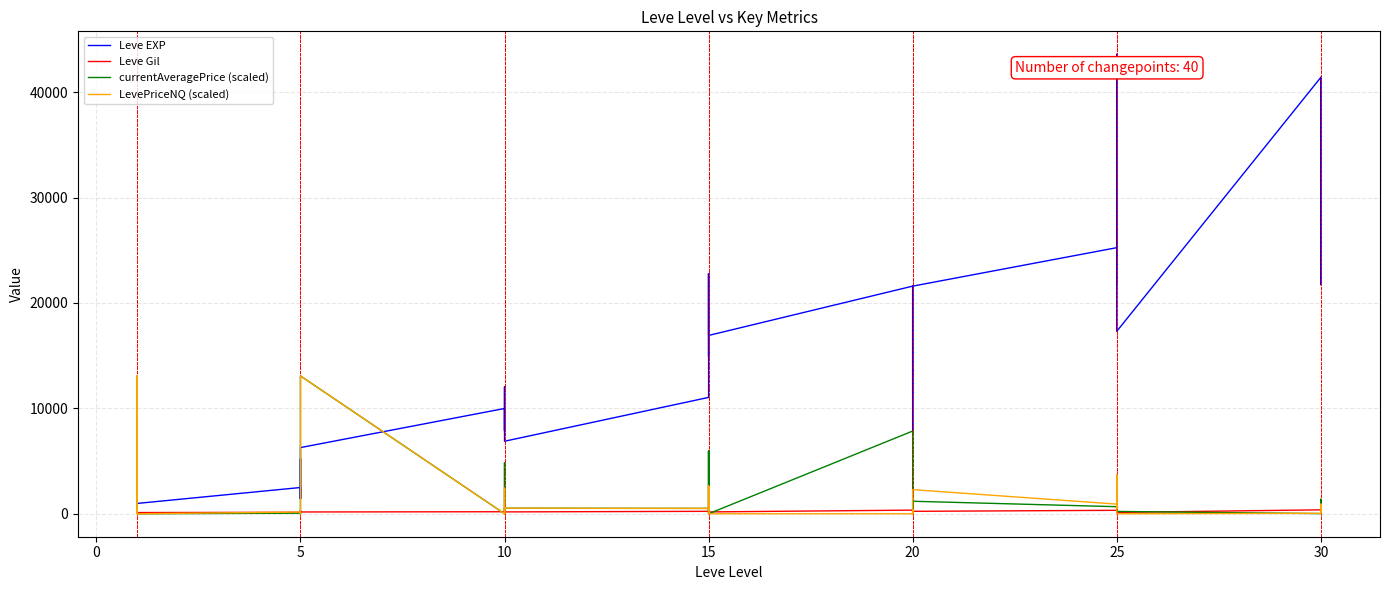

What is the value of the Leve EXP point at the 6th from the left?

980.0